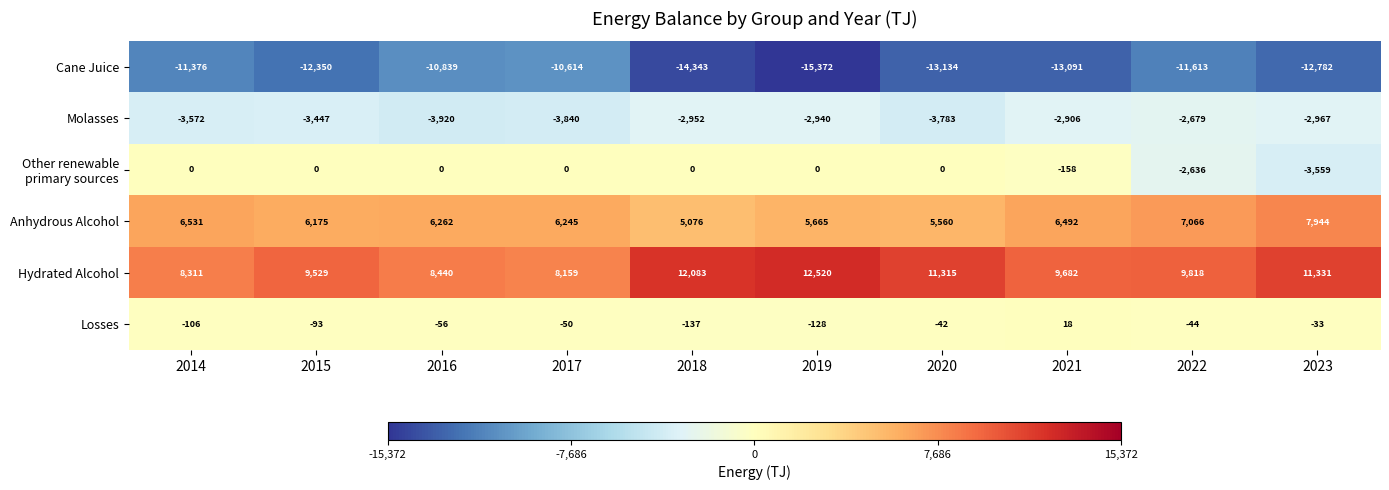

What is the approximate value of Anhydrous Alcohol at 2023, to the nearest 100?

7900